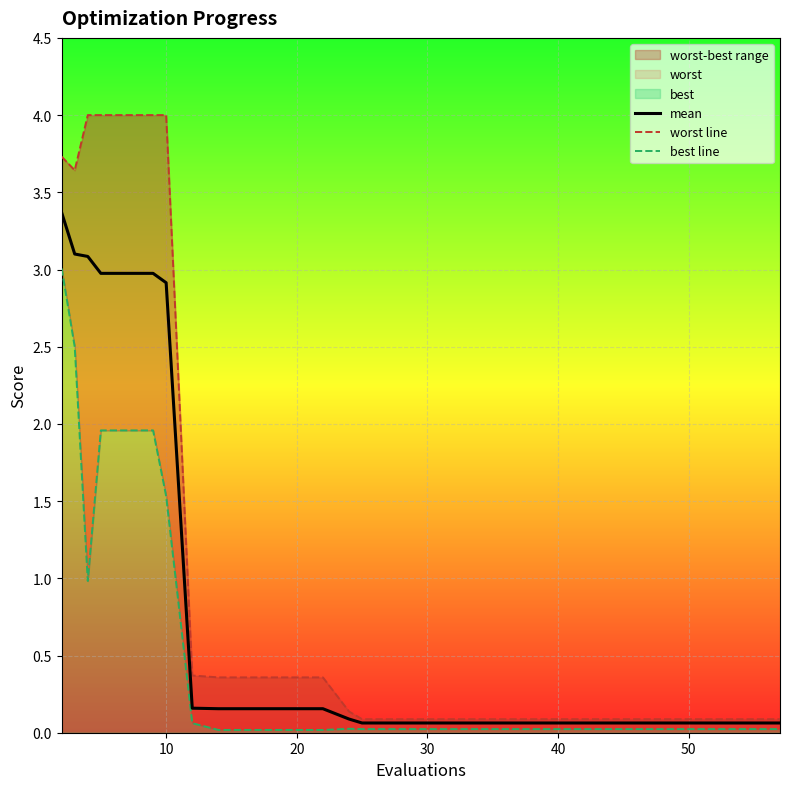

Reading left to right, transcribe all the data shown in this chart.

mean: 3.4	3.1	3.1	3.0	3.0	2.9	0.2	0.2	0.2	0.2	0.1	0.1	0.1	0.1	0.1	0.1	0.1	0.1	0.1	0.1
worst line: 3.7	3.6	4.0	4.0	4.0	4.0	0.4	0.4	0.4	0.4	0.1	0.1	0.1	0.1	0.1	0.1	0.1	0.1	0.1	0.1
best line: 3.0	2.5	1.0	2.0	2.0	1.5	0.1	0.0	0.0	0.0	0.0	0.0	0.0	0.0	0.0	0.0	0.0	0.0	0.0	0.0